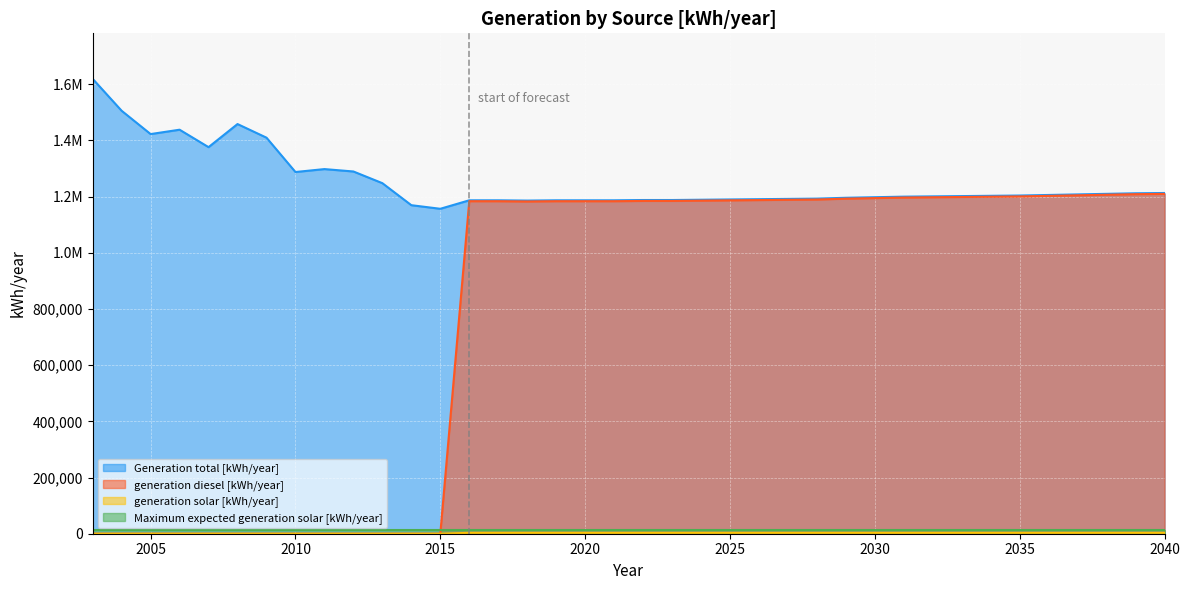

True or false: Generation total [kWh/year] and generation diesel [kWh/year] cross at least once.

False